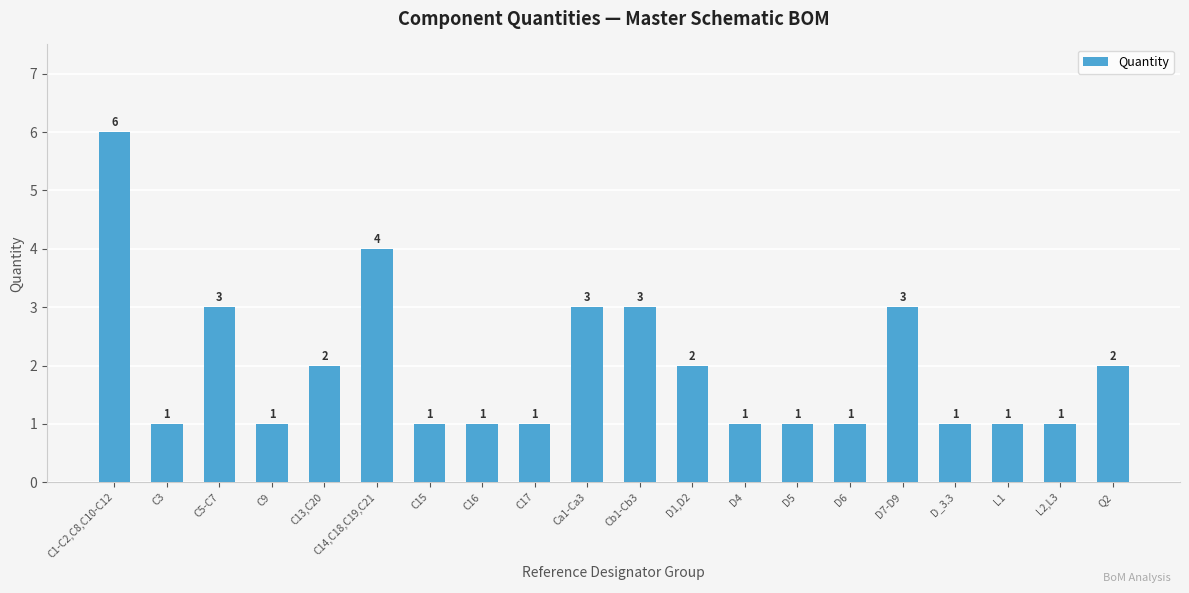

How many values are between 1 and 3?

18